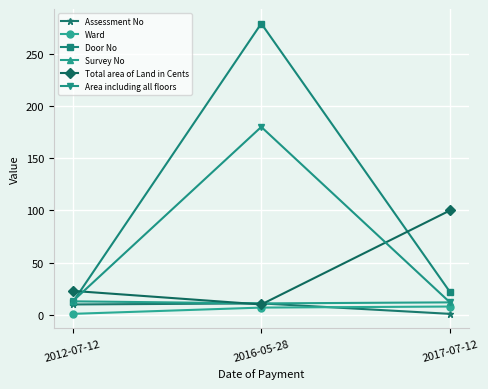

Which series has the largest total across all categories?

Door No